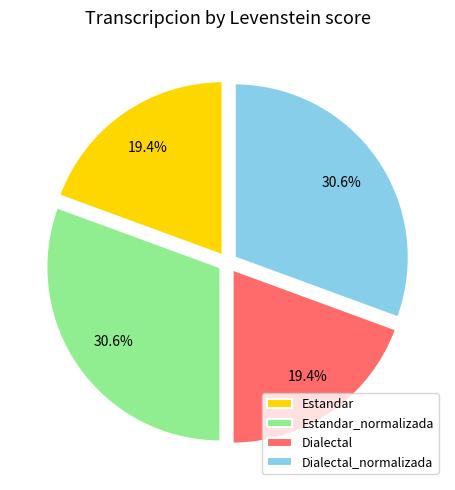

Approximately how many times larger is the value at Dialectal compared to Estandar_normalizada?

0.6